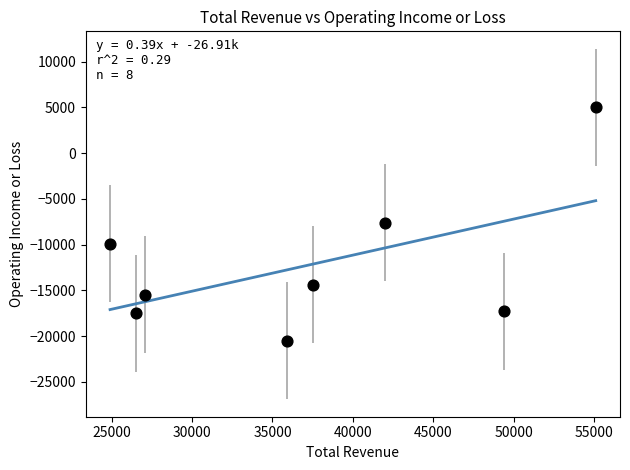

What is the range of X values (max minus min)?

30200